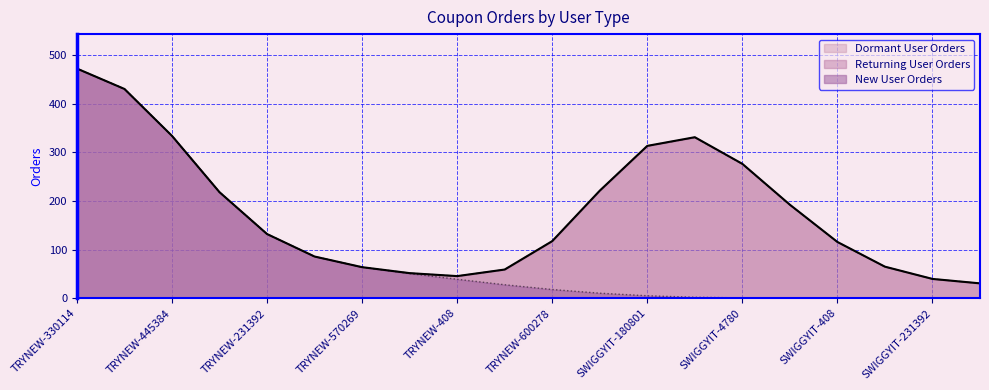

Where is Dormant User Orders nearest to the value 1?

TRYNEW-330114